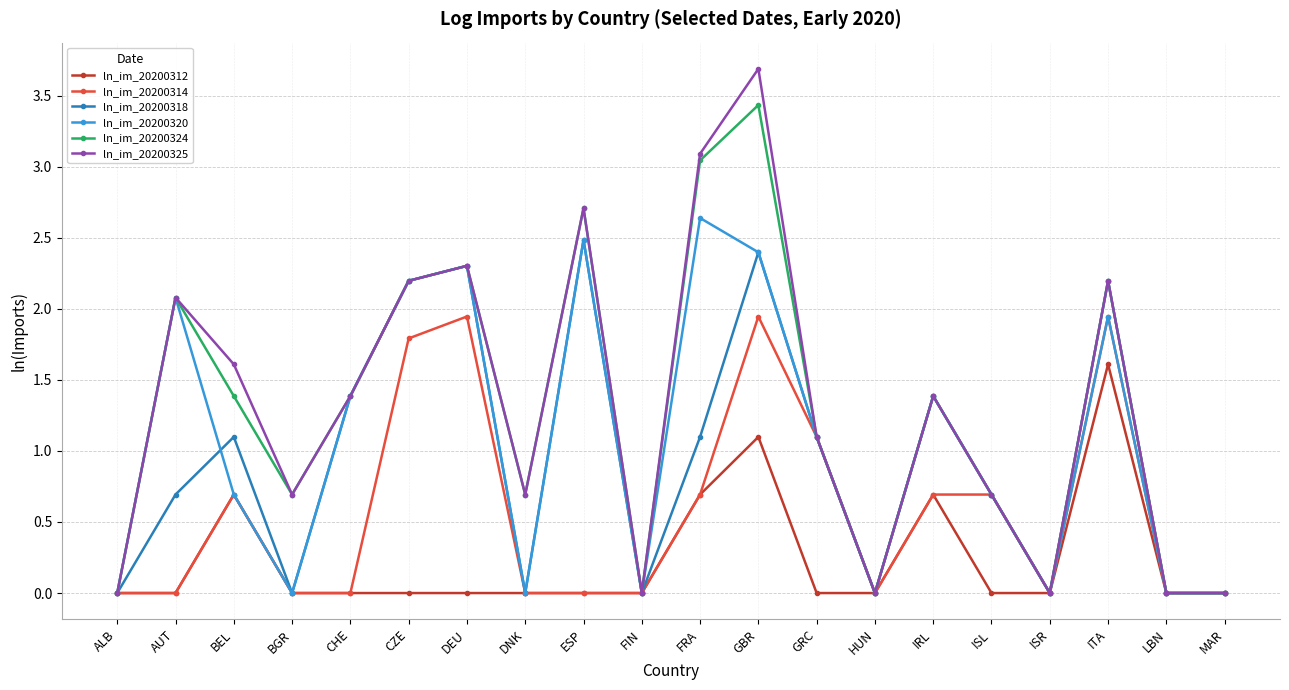

What is the sum of all ln_im_20200312 values?

4.8